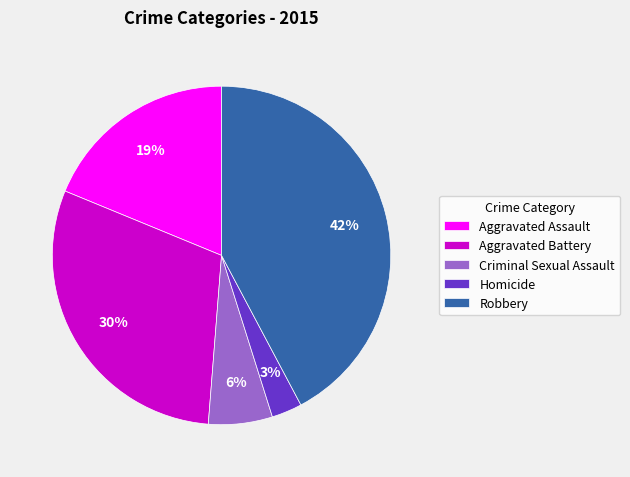

Is the sum of Criminal Sexual Assault and Aggravated Battery greater than half?

No